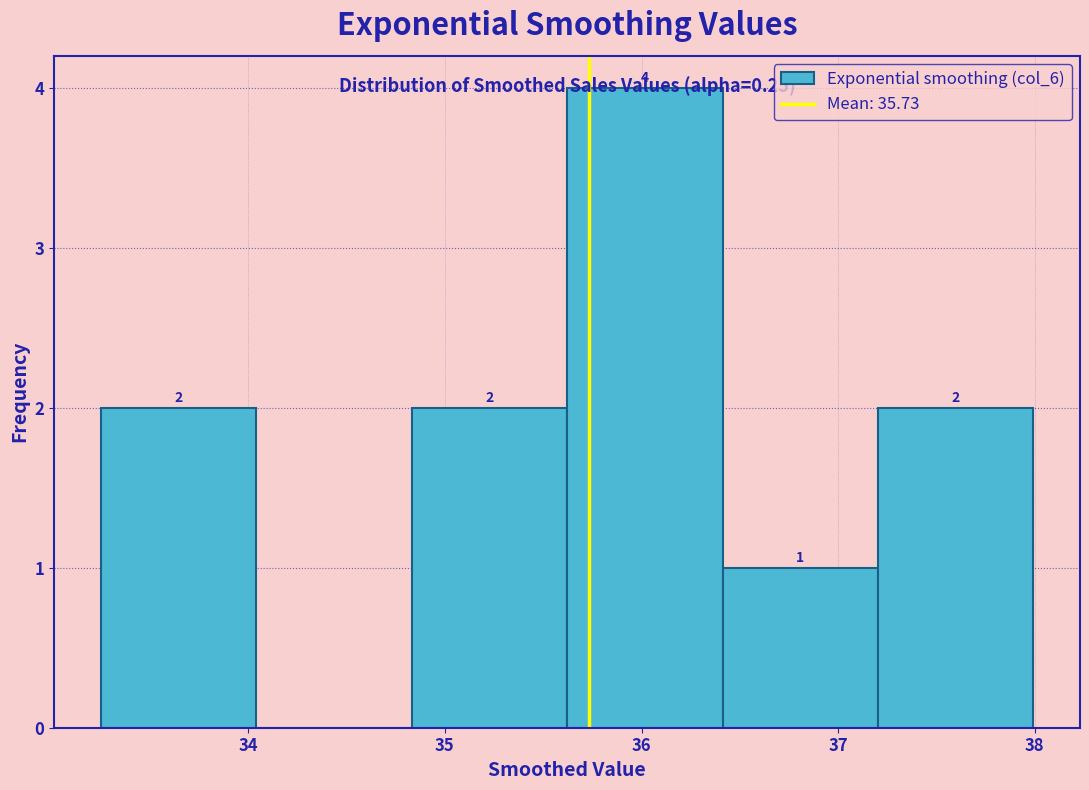

Over which range of the x-axis is the bar tallest?

35.6 to 36.4